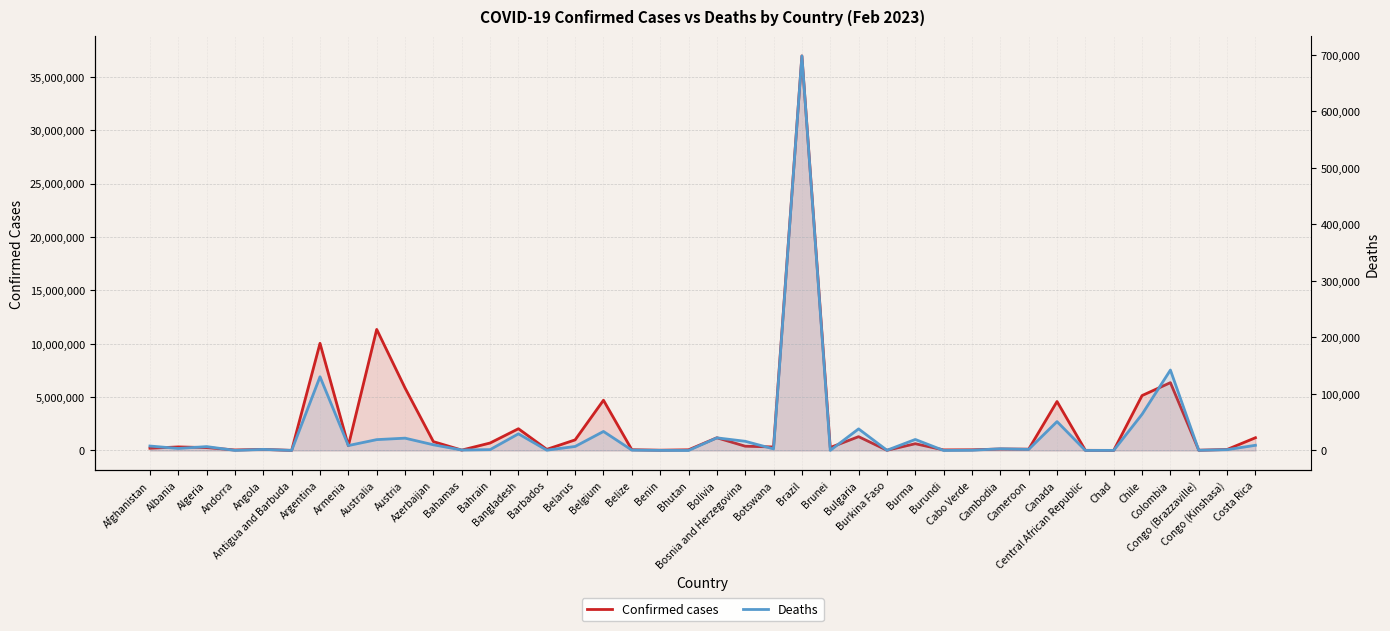

Between Andorra and Afghanistan, which is larger?

Afghanistan